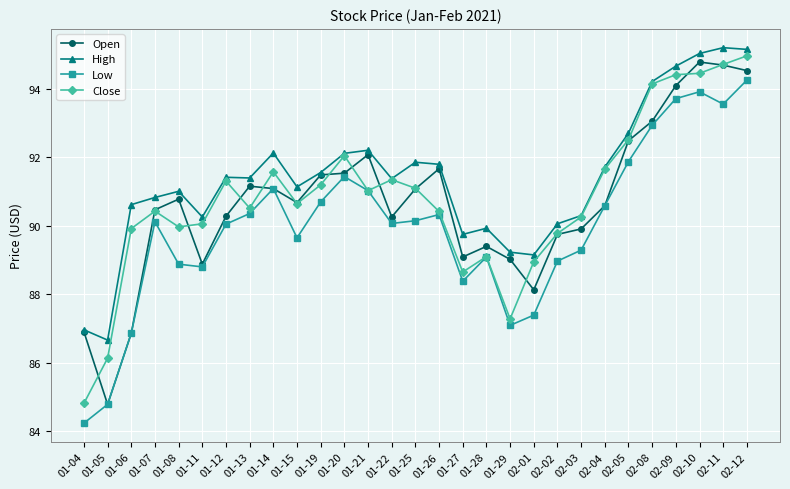

True or false: Close has a value of 92.0 at 01-20.

True